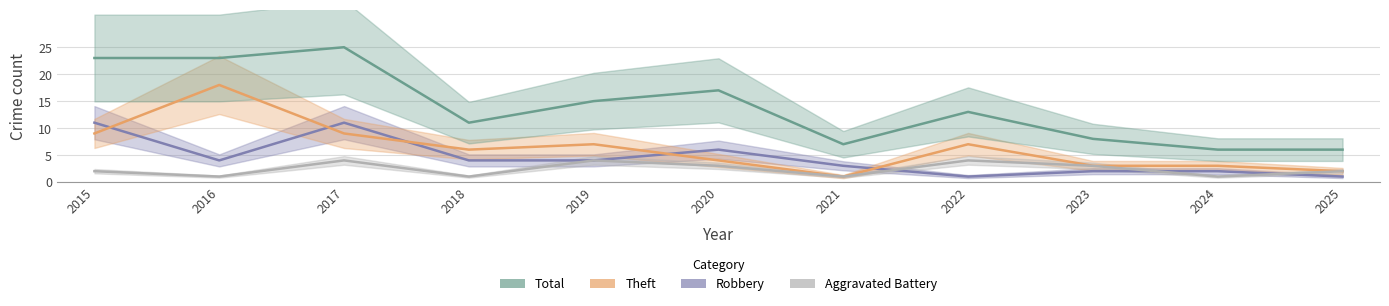

Which series changed the most between 2020 and 2022?

Robbery